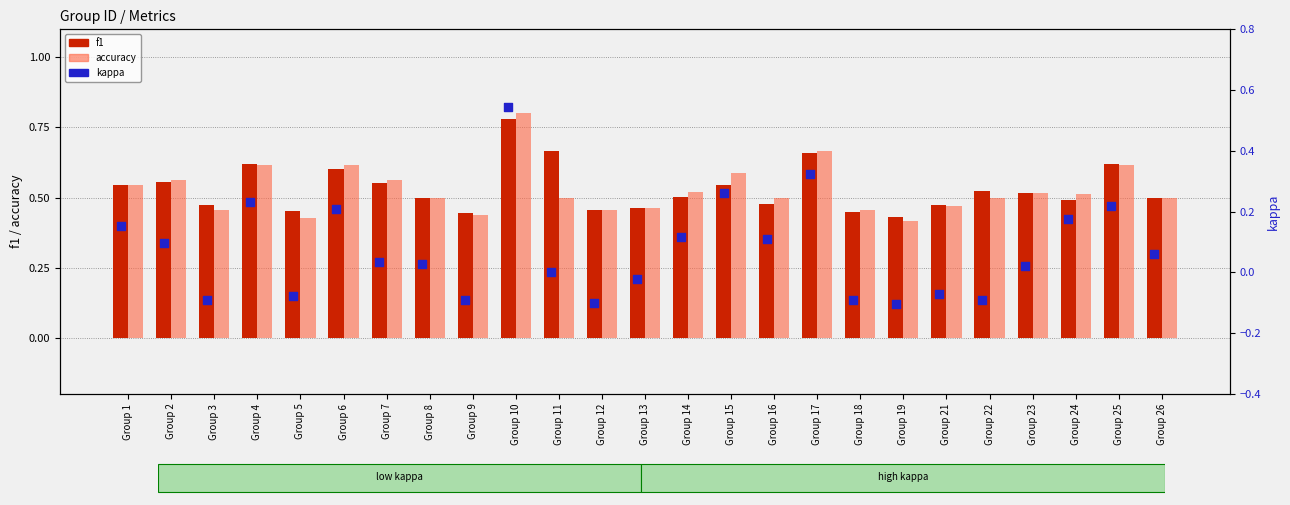

Which series has the largest Y range (max minus min)?

kappa